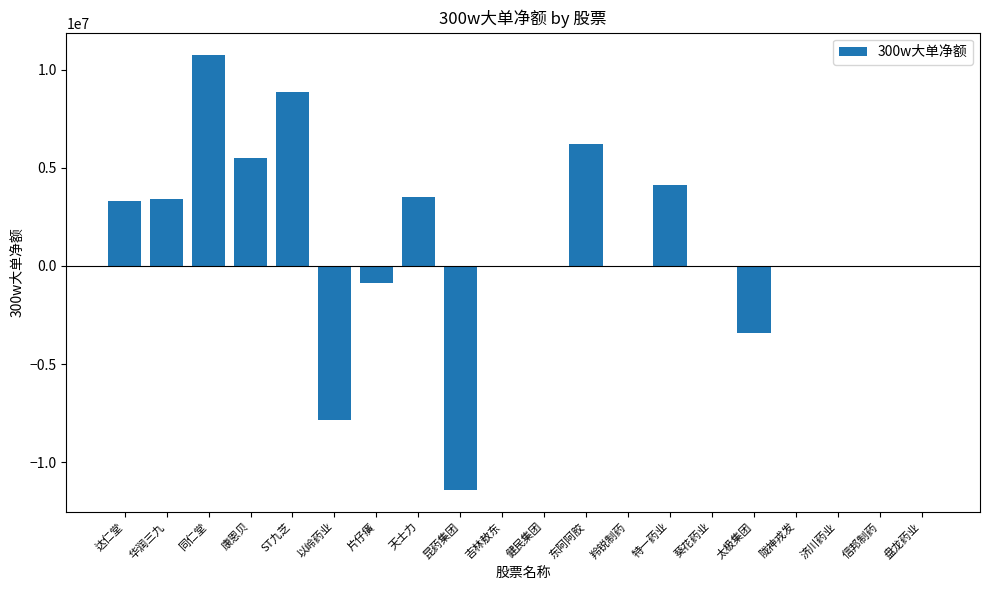

What is the sum of all values?

22166120